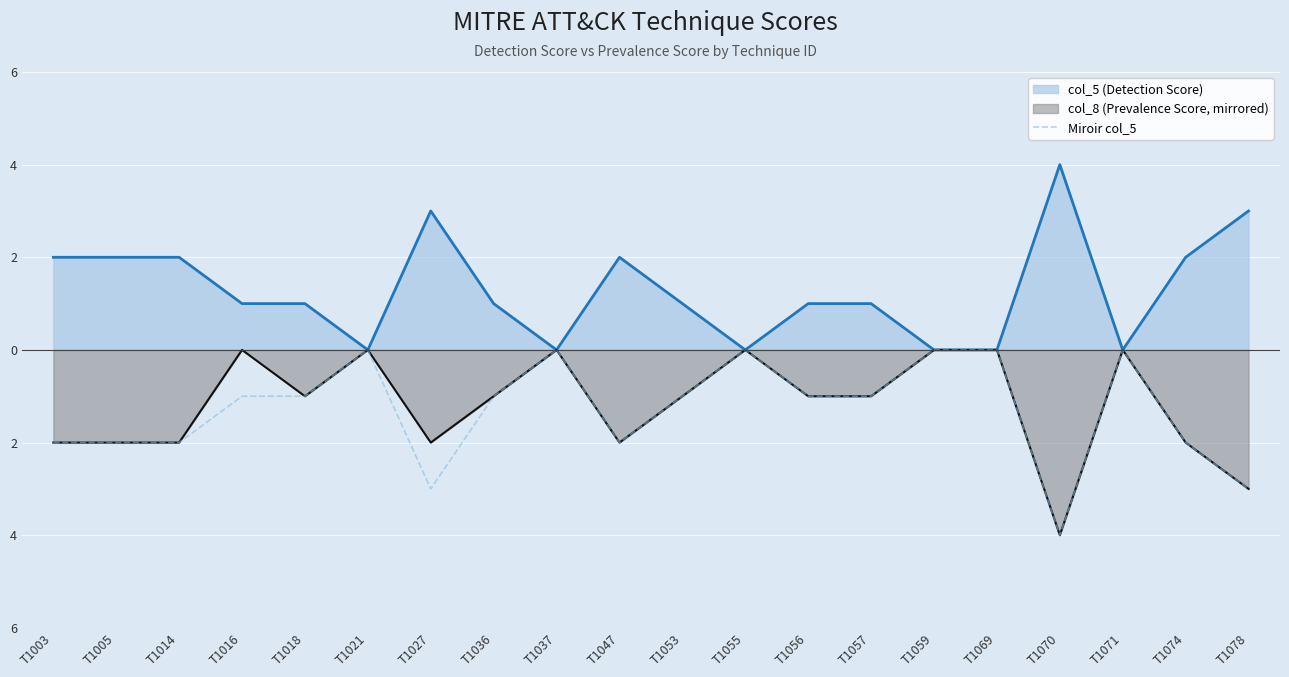

Is it true that the value at T1056 is -1?

True